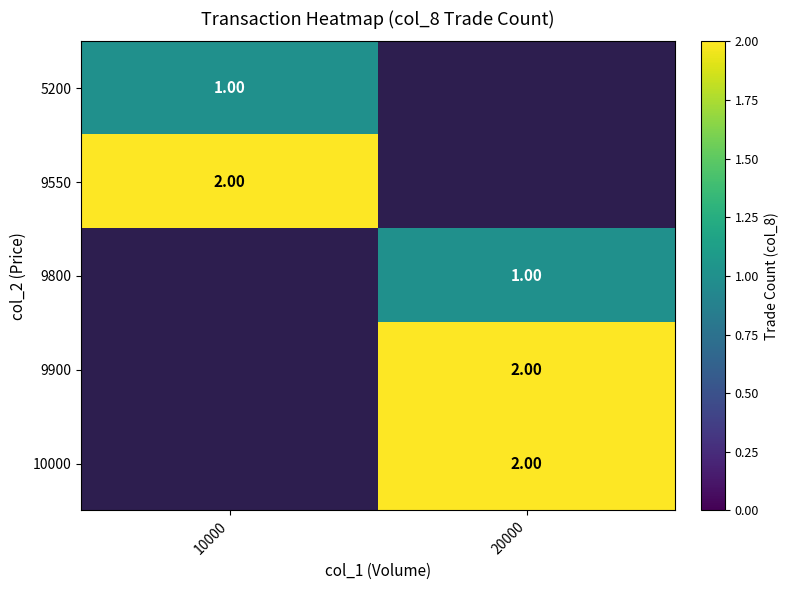

How many categories are shown in the chart?

2